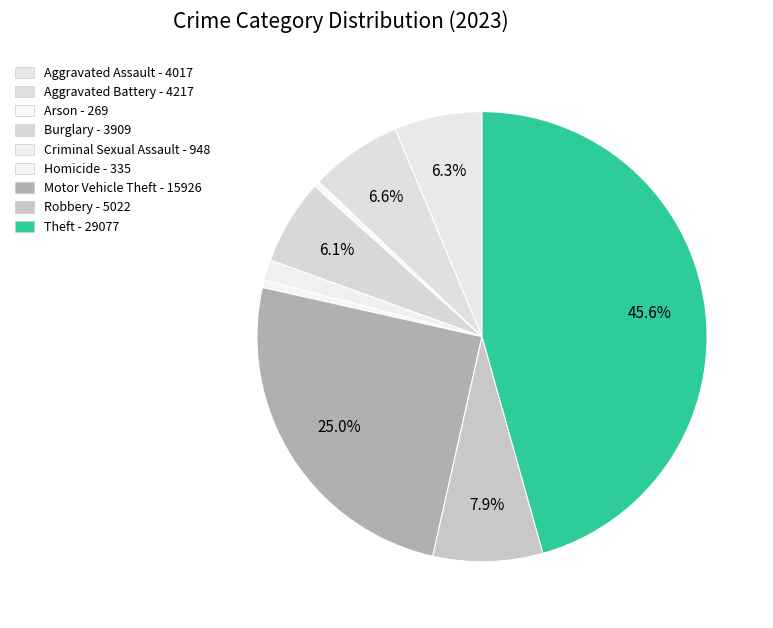

Count the number of slices in the pie.

9